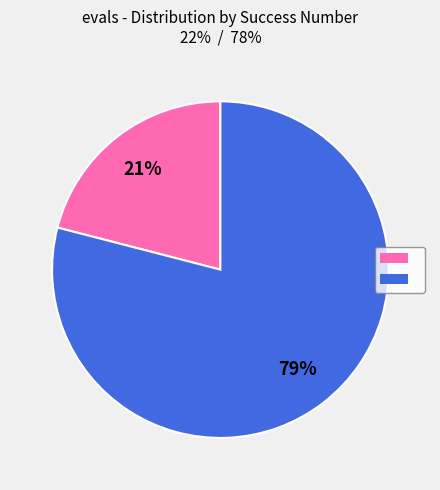

To the nearest percent, what is the average slice percentage?

50%